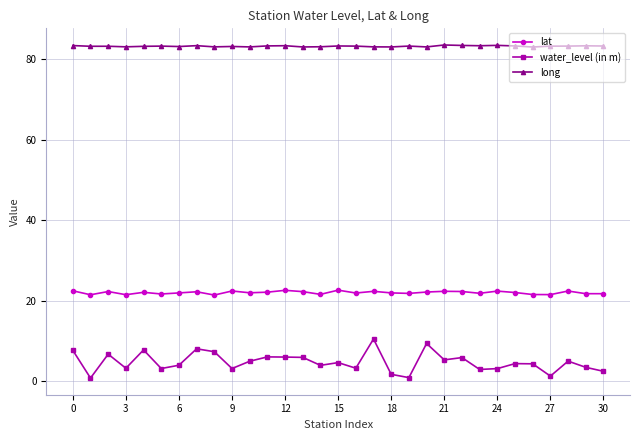

What is the maximum value shown in the chart?

83.6